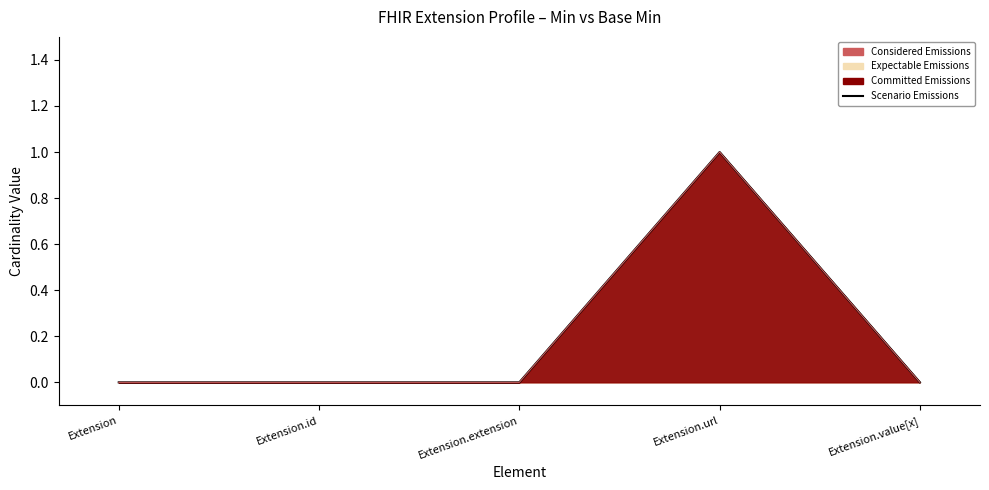

How many positive values does the Base Min Line (Considered) series have?

1